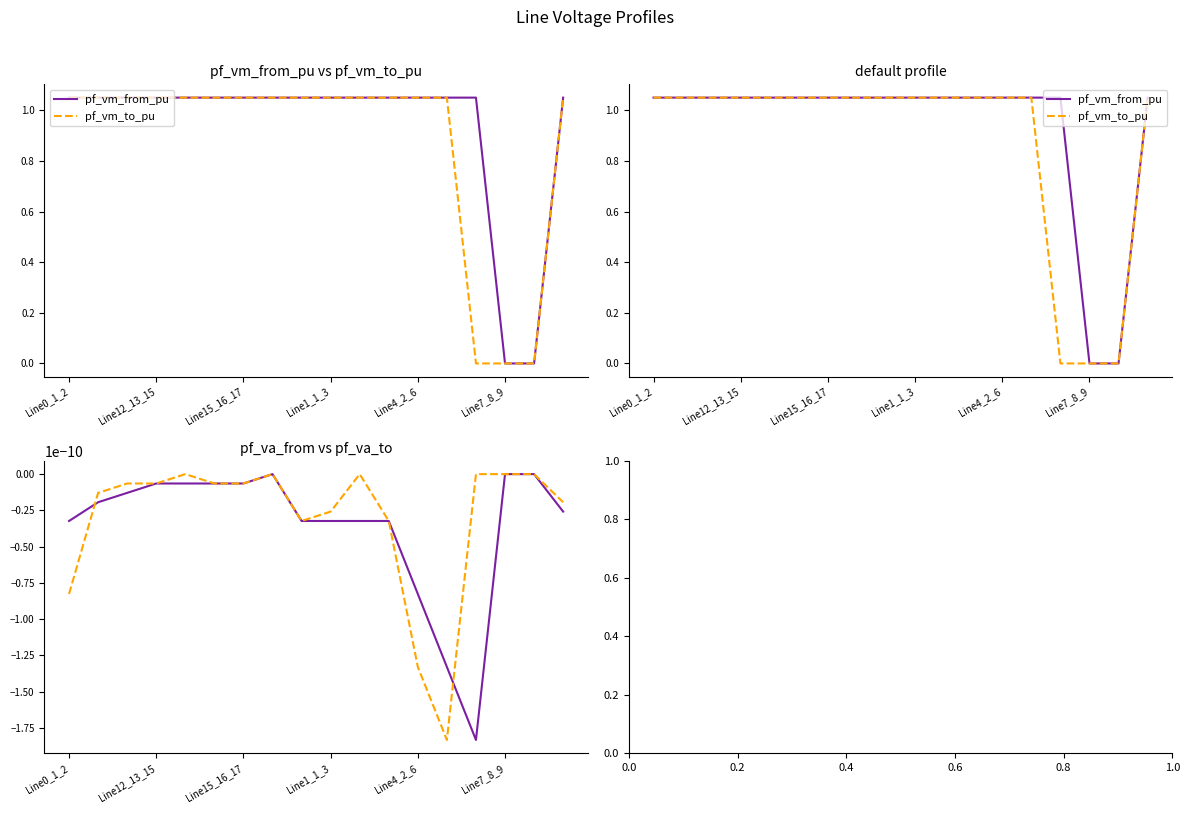

Which series has the widest spread of values?

pf_vm_from_pu